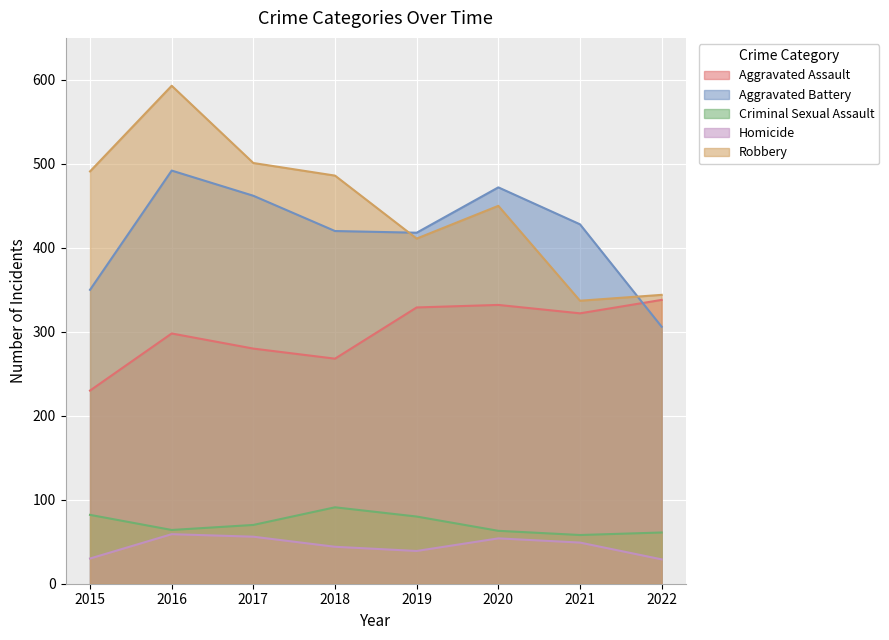

What is the sum of the Robbery values at 2020 and 2022?

794